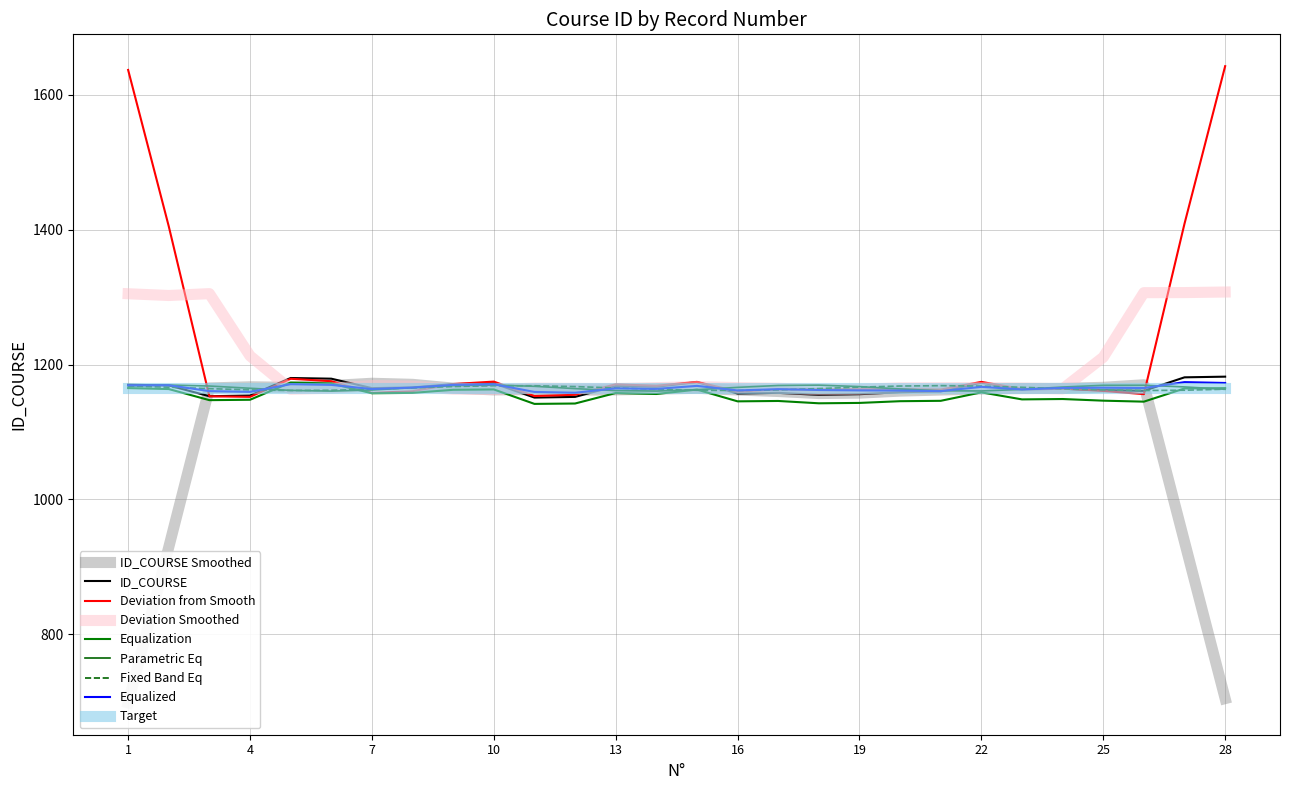

What is the difference between the maximum and minimum values?

31